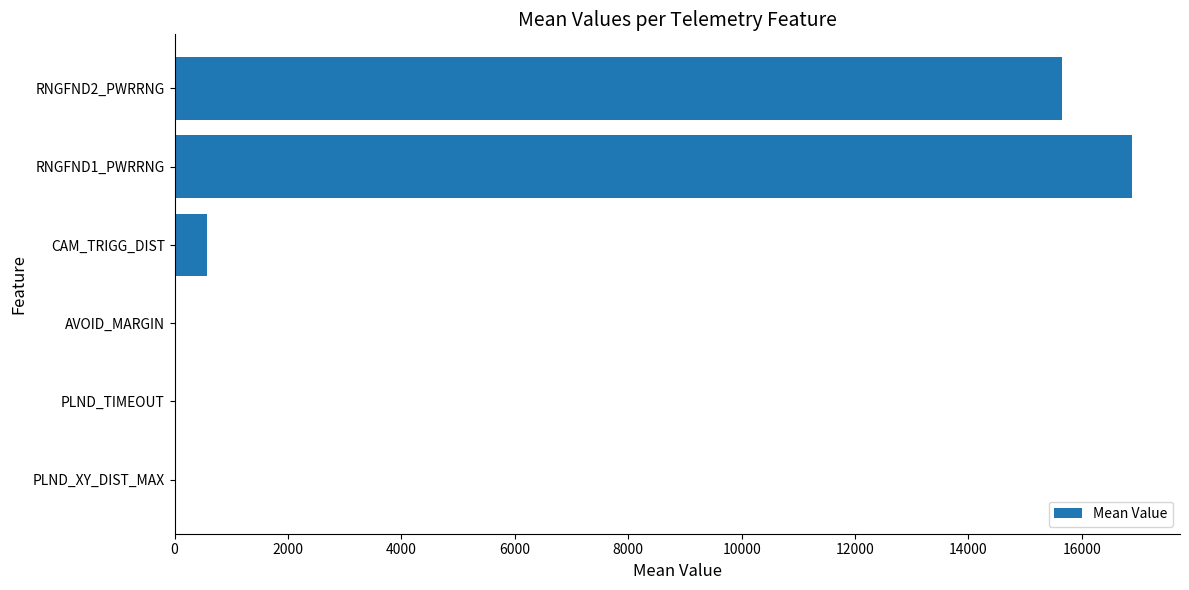

Approximately how many times larger is the value at RNGFND1_PWRRNG compared to CAM_TRIGG_DIST?

29.7